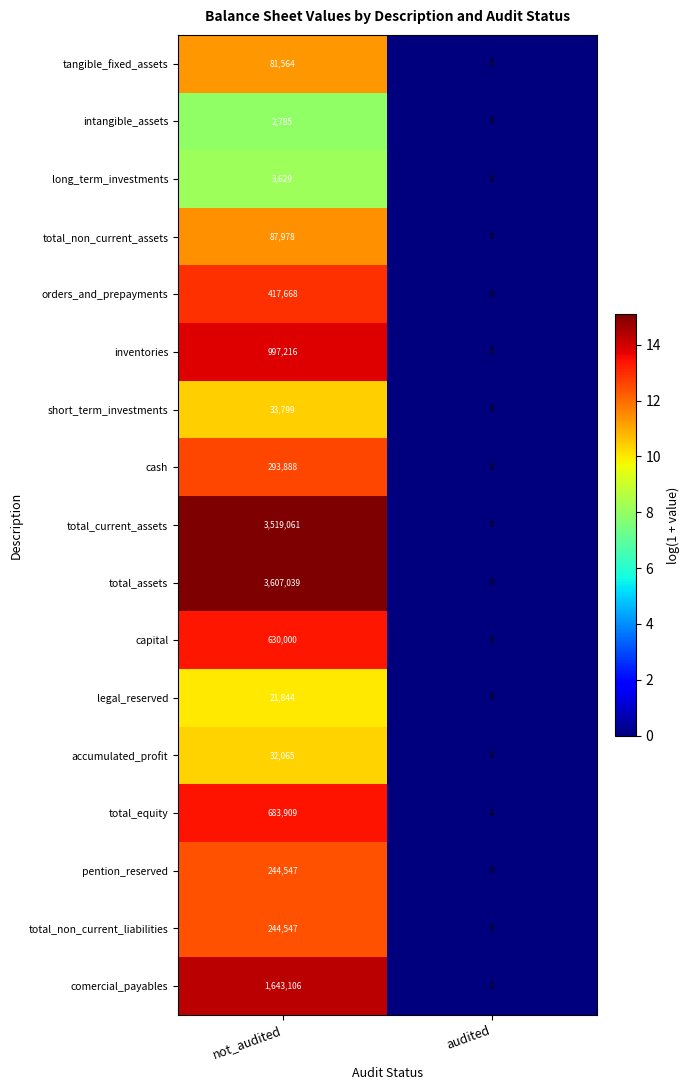

What is the difference between the highest and lowest values at not_audited?

3604254